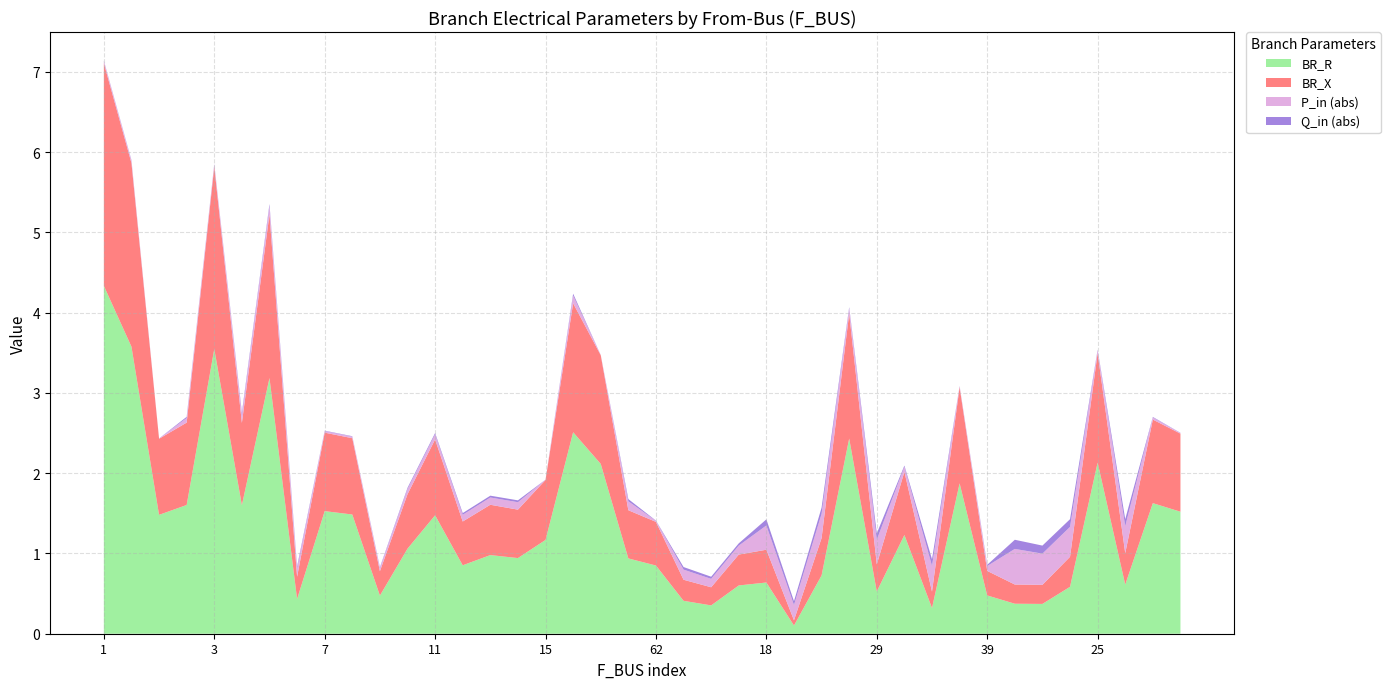

Reading left to right, what are all the values shown in this chart?

BR_R: 4.3	3.6	1.5	1.6	3.5	1.6	3.2	0.4	1.5	1.5	0.5	1.1	1.5	0.9	1.0	0.9	1.2	2.5	2.1	0.9	0.8	0.4	0.4	0.6	0.6	0.1	0.7	2.4	0.5	1.2	0.3	1.9	0.5	0.4	0.4	0.6	2.1	0.6	1.6	1.5
BR_X: 2.8	2.3	0.9	1.0	2.3	1.0	2.0	0.3	1.0	1.0	0.3	0.7	0.9	0.5	0.6	0.6	0.7	1.6	1.4	0.6	0.5	0.3	0.2	0.4	0.4	0.1	0.5	1.6	0.3	0.8	0.2	1.2	0.3	0.2	0.2	0.4	1.4	0.4	1.0	1.0
P_in (abs): 0.0	0.0	0.0	0.1	0.0	0.1	0.1	0.1	0.0	0.0	0.0	0.1	0.1	0.1	0.1	0.1	0.0	0.1	0.0	0.1	0.0	0.1	0.1	0.1	0.3	0.2	0.3	0.1	0.3	0.1	0.3	0.0	0.1	0.4	0.4	0.4	0.0	0.3	0.0	0.0
Q_in (abs): 0.0	0.0	0.0	0.0	0.0	0.0	0.0	0.0	0.0	0.0	0.0	0.0	0.0	0.0	0.0	0.0	0.0	0.0	0.0	0.0	0.0	0.0	0.0	0.0	0.1	0.0	0.1	0.0	0.1	0.0	0.1	0.0	0.0	0.1	0.1	0.1	0.0	0.1	0.0	0.0